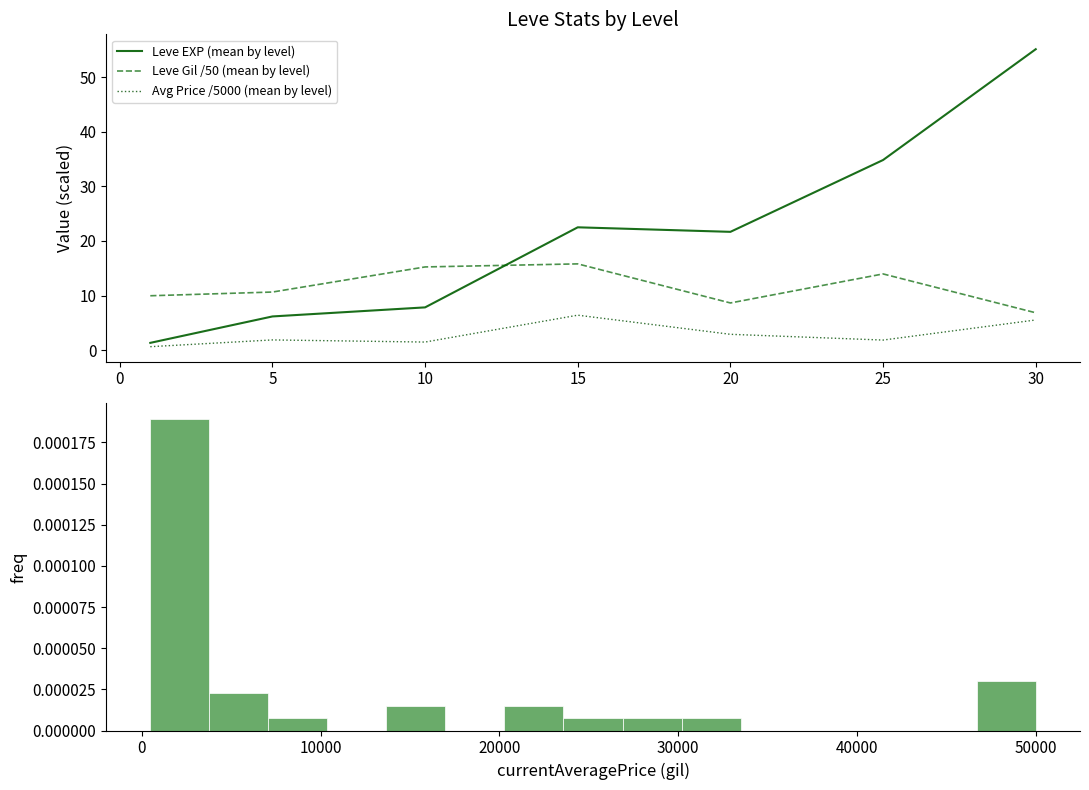

How many data points in Avg Price /5000 (mean by level) are above 1?

6